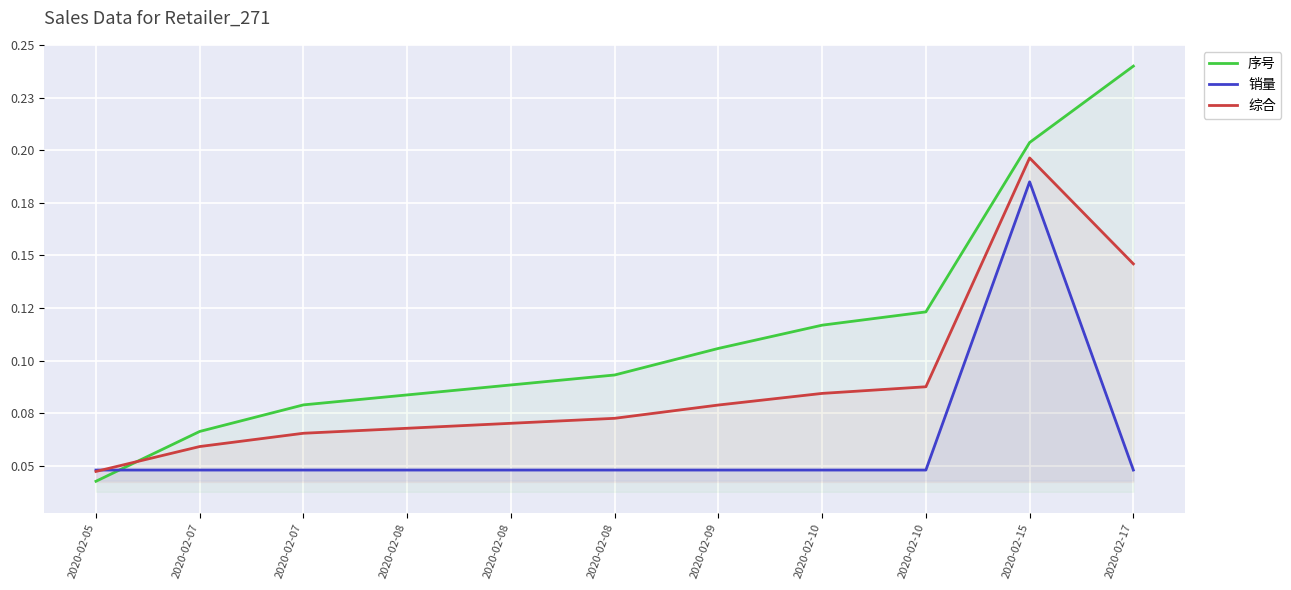

Reading left to right, transcribe all the data shown in this chart.

序号: 0.0	0.1	0.1	0.1	0.1	0.1	0.1	0.1	0.1	0.2	0.2
销量: 0.0	0.0	0.0	0.0	0.0	0.0	0.0	0.0	0.0	0.2	0.0
综合: 0.0	0.1	0.1	0.1	0.1	0.1	0.1	0.1	0.1	0.2	0.1